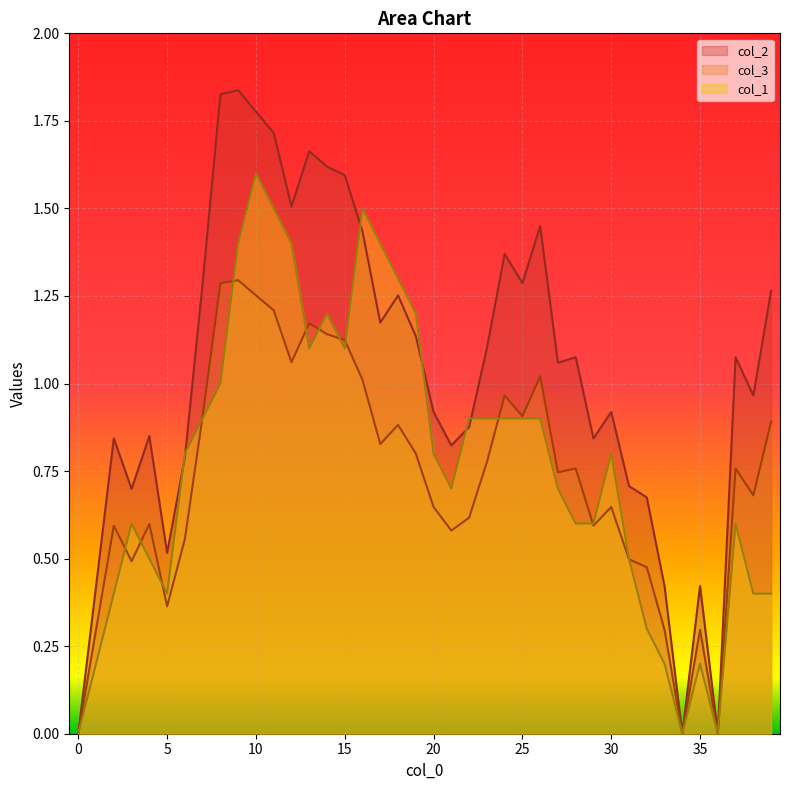

What is the difference between the second highest and minimum values in the col_3 series?

1.3